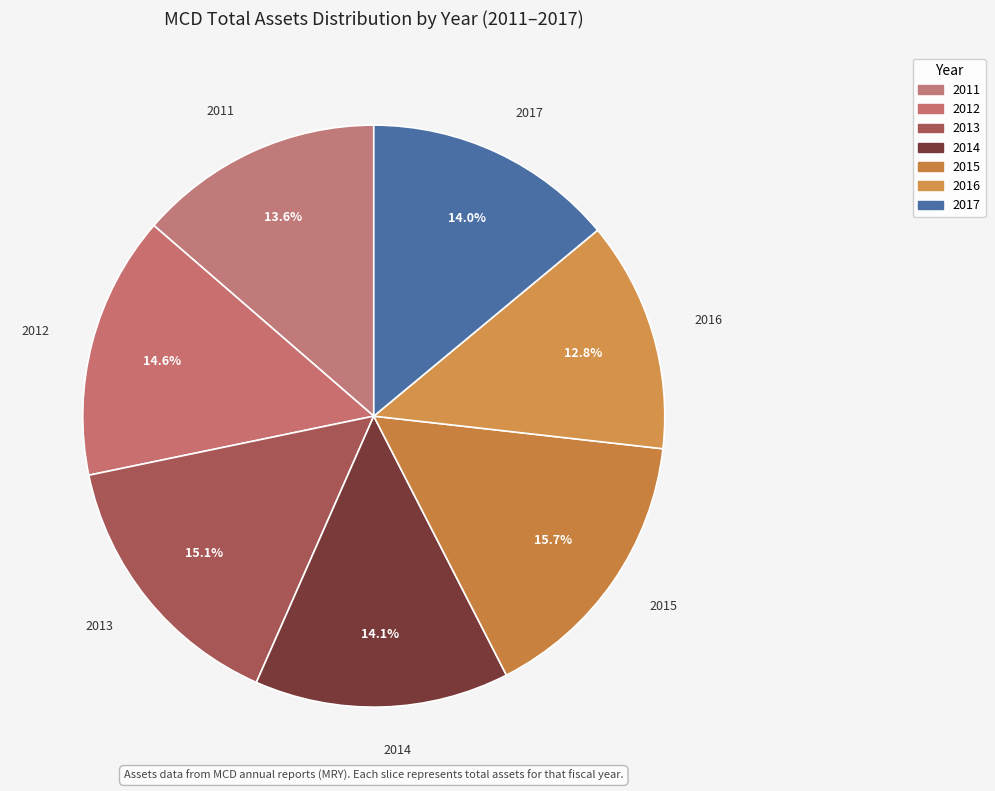

To the nearest percent, what is the average slice percentage?

14%